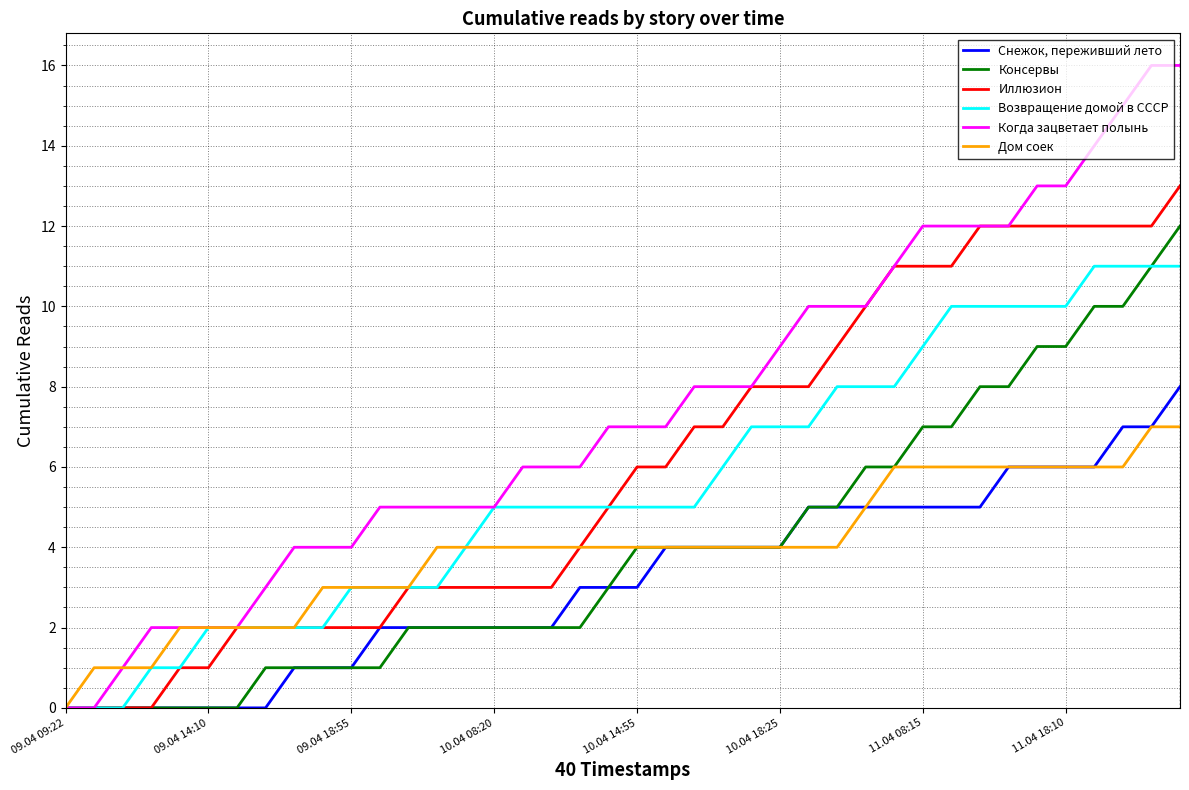

List the series in order of their peak value, highest first.

Когда зацветает полынь, Иллюзион, Консервы, Возвращение домой в СССР, Снежок, переживший лето, Дом соек